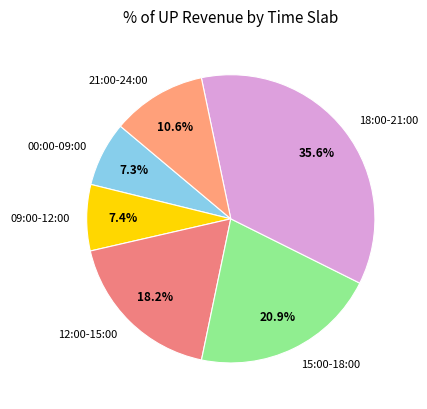

Does 15:00-18:00 account for over 50% of the chart?

No